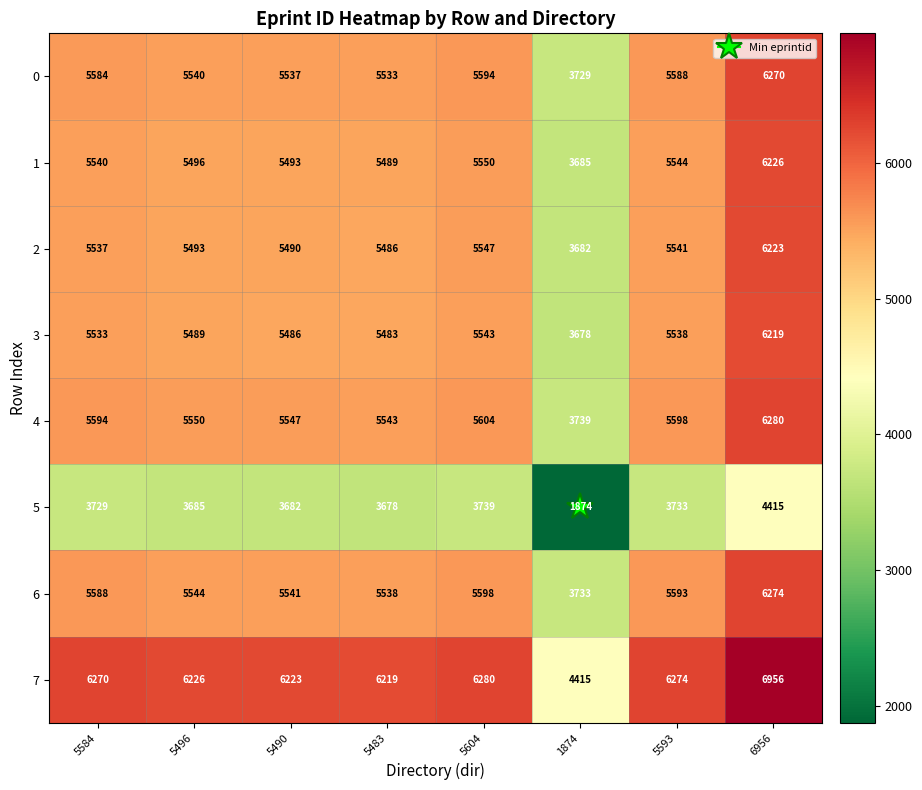

How many categories are shown in the chart?

8